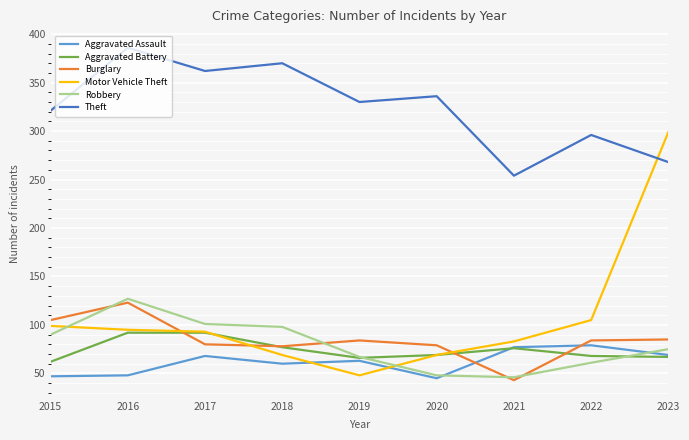

What value does the Aggravated Assault series have at 2016?

48